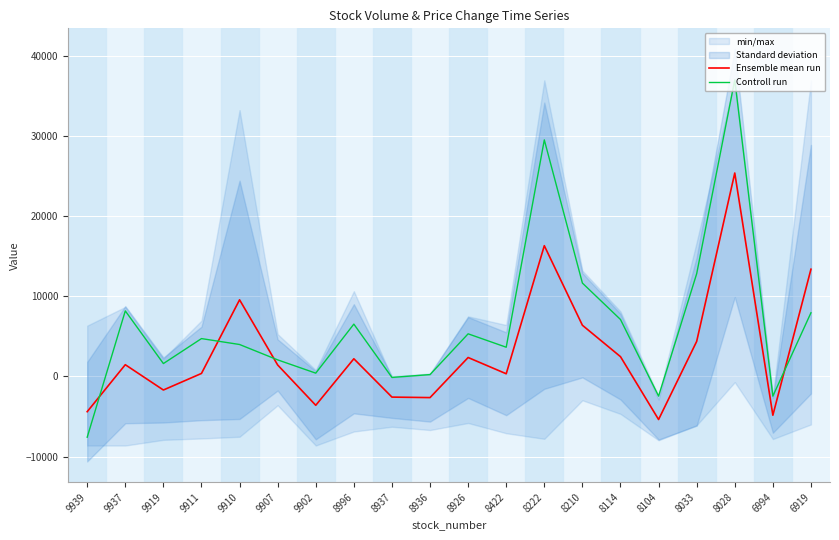

List the series in order of their overall mean, lowest first.

Ensemble mean run, Controll run